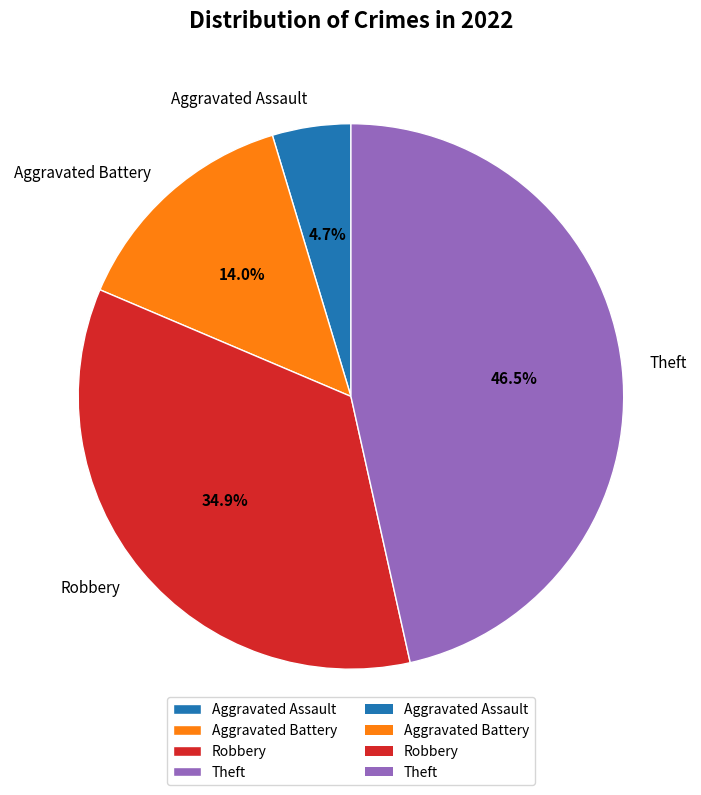

Is Robbery the majority of the pie?

No